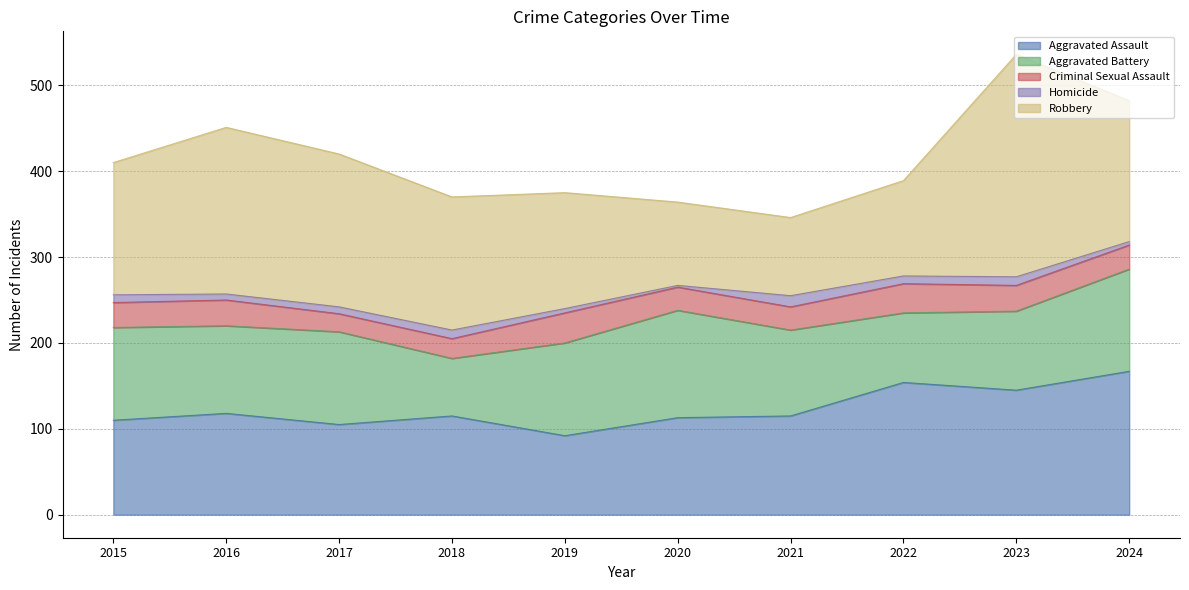

At which label is Aggravated Assault closest to 129?

2016